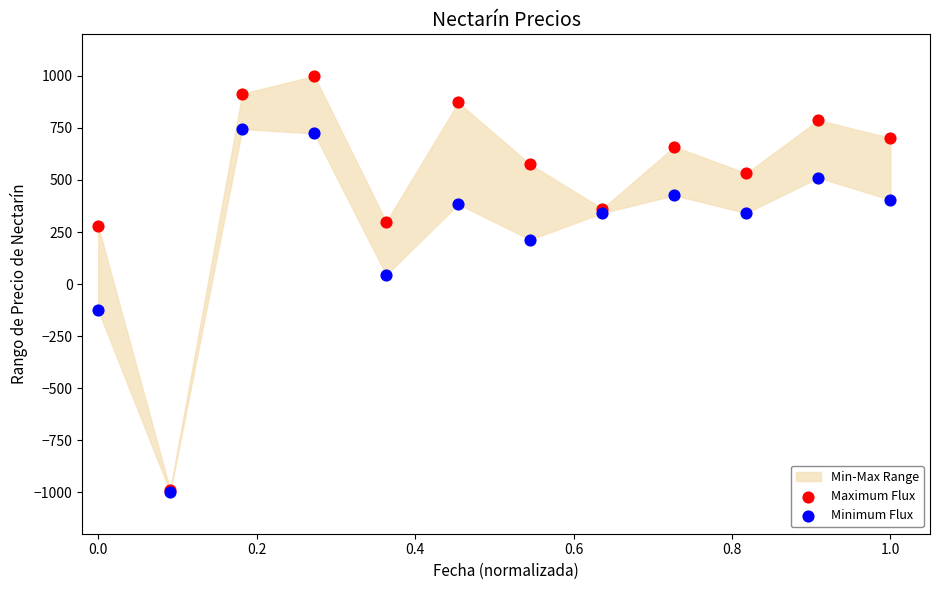

Which series contains the highest Y value?

Maximum Flux